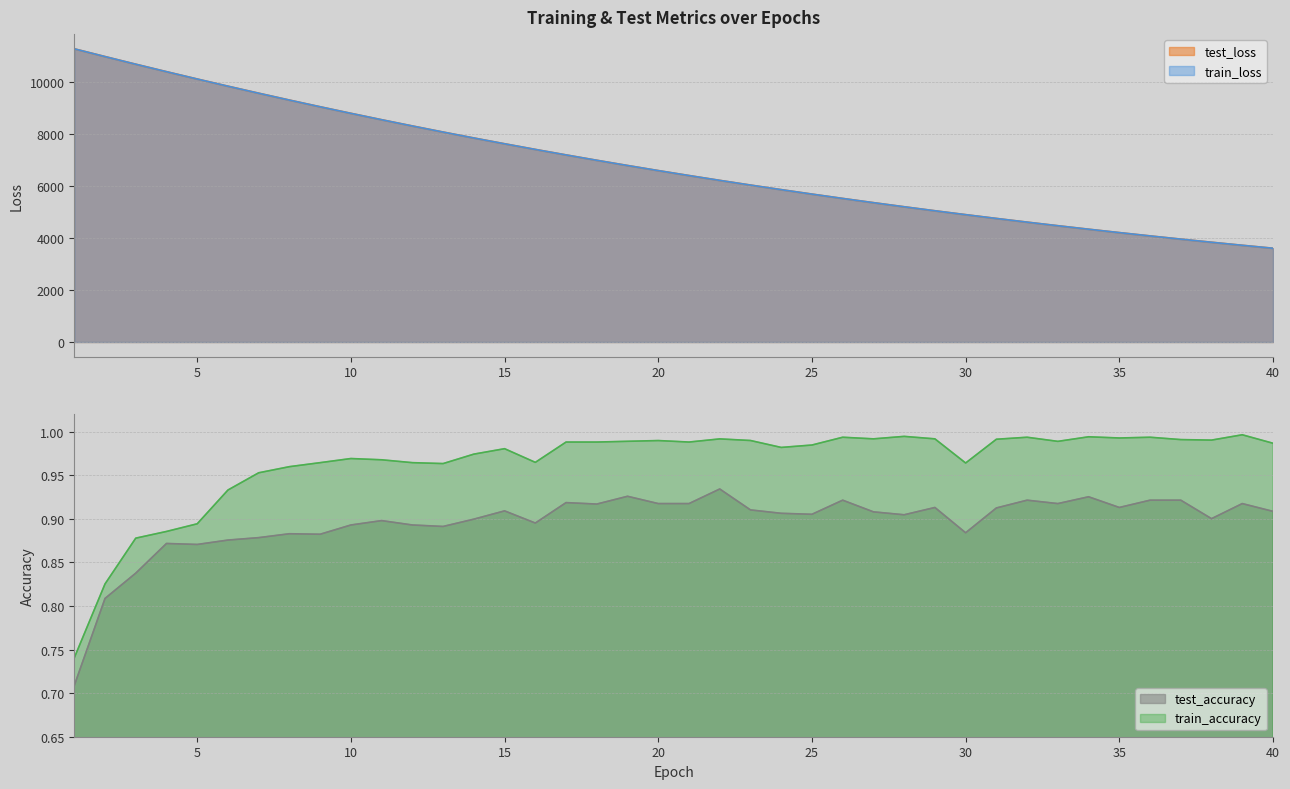

How many interior local peaks does the train_accuracy series have?

10